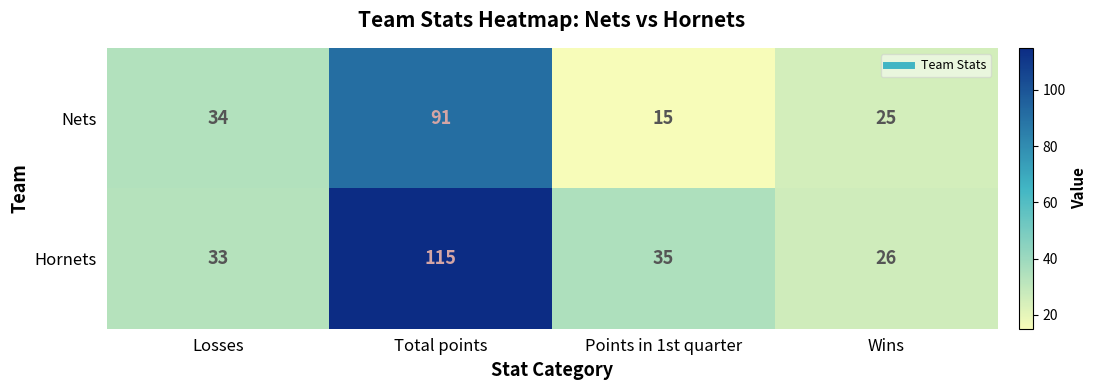

At which label is Nets closest to 53?

Losses